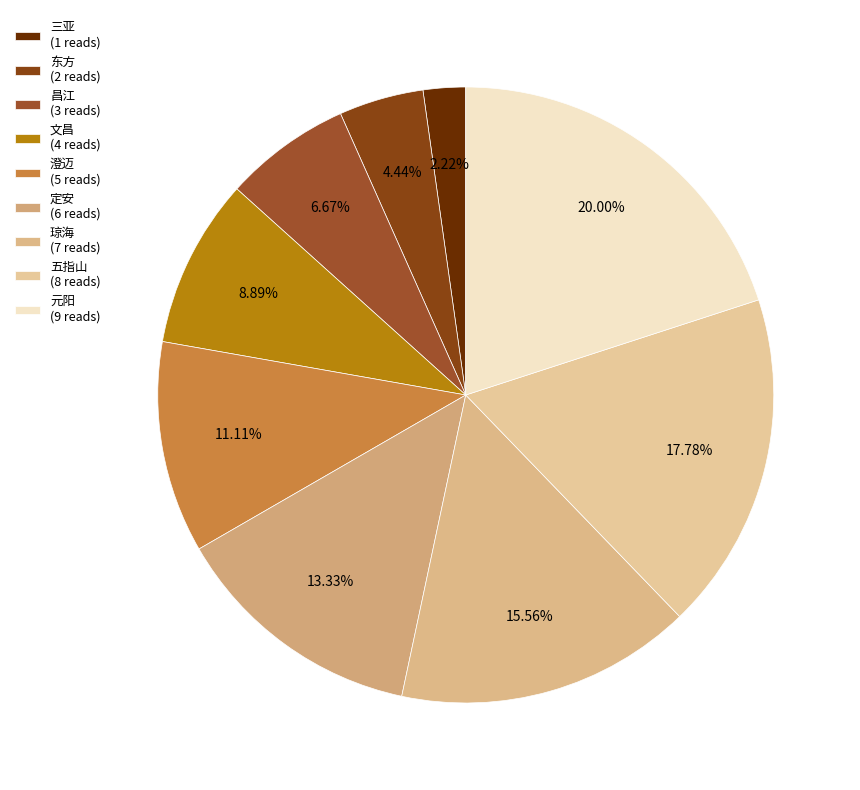

The 三亚 slice represents 2% of the pie. True or false?

True